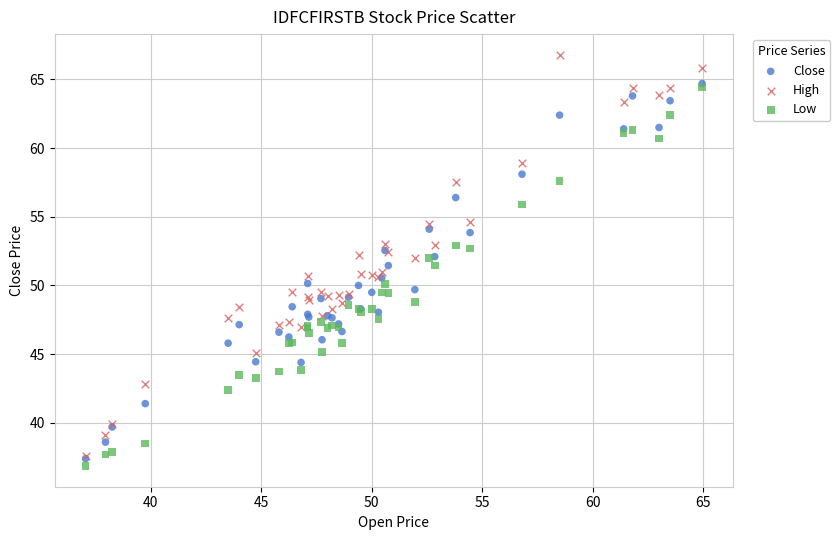

What are all the series names shown in the legend?

Close, High, Low